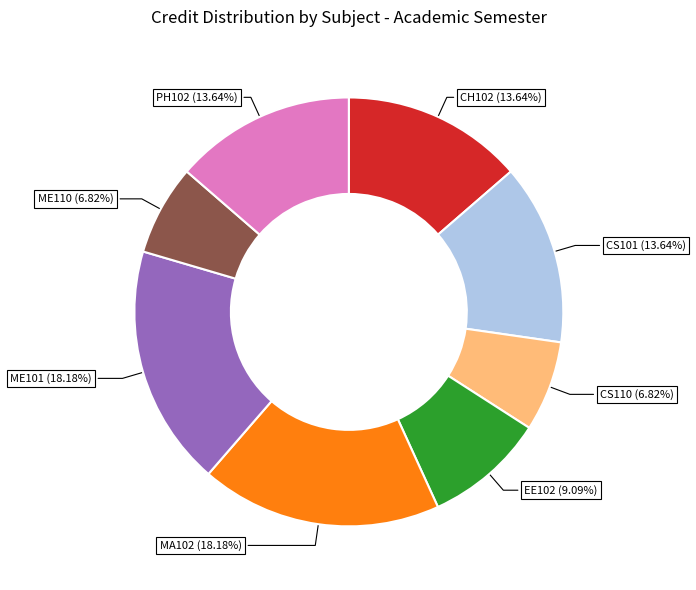

To the nearest percent, what is the average slice percentage?

12%